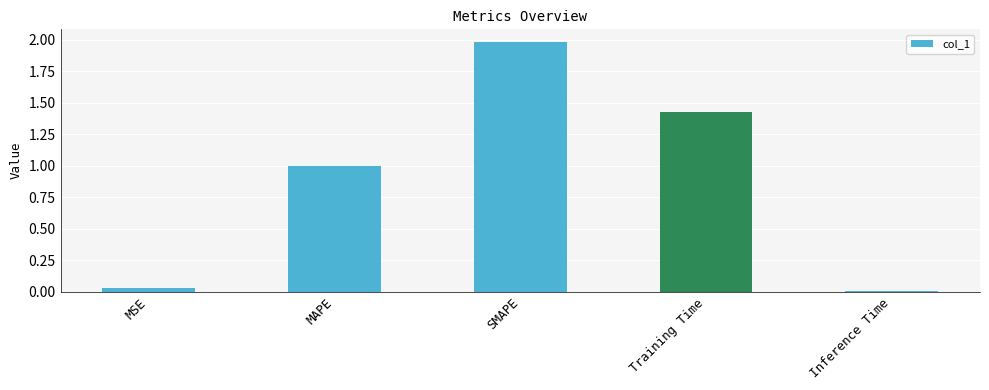

Rank the categories by value from lowest to highest.

Inference Time, MSE, MAPE, Training Time, SMAPE